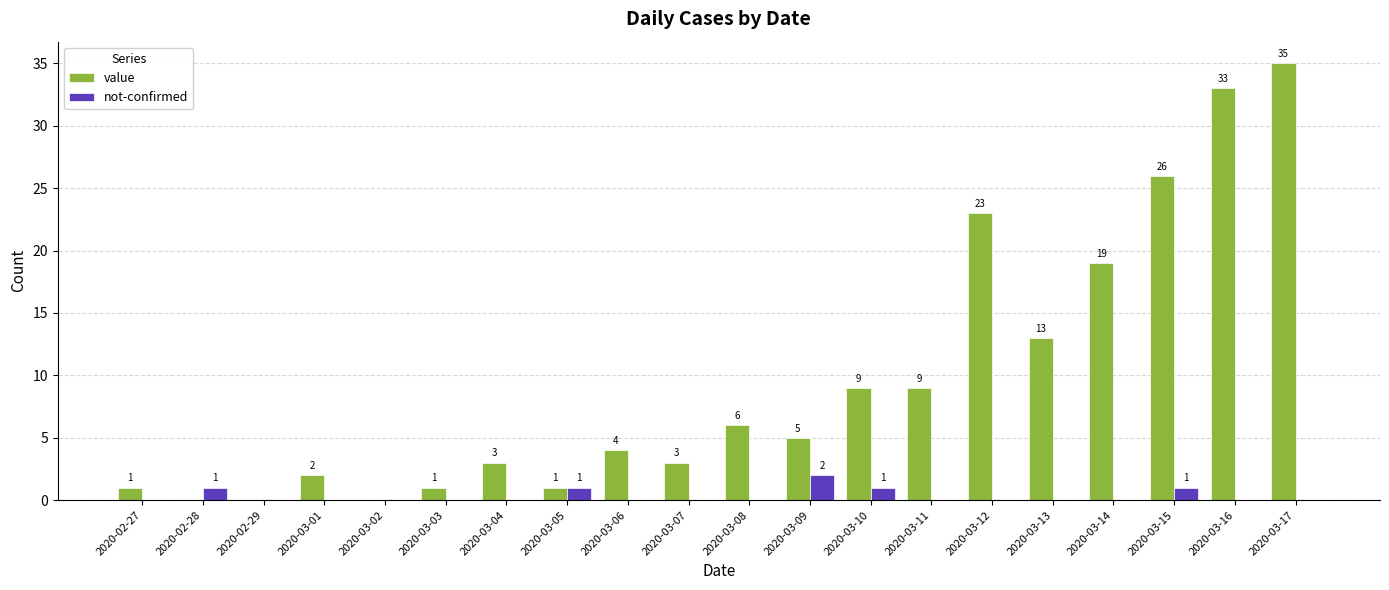

What is the sum of all value values?

193